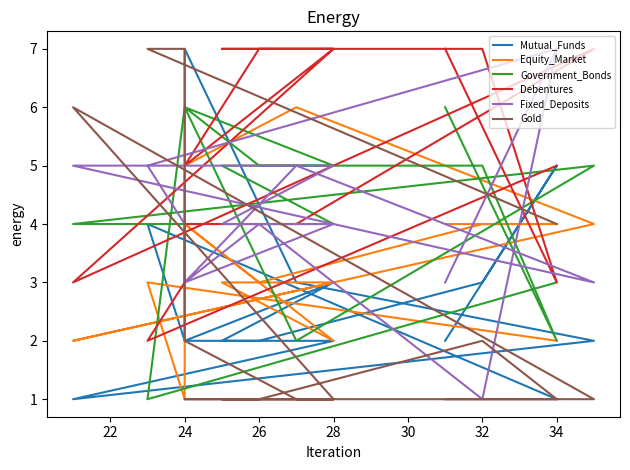

At which category does Fixed_Deposits reach its first local valley?

24